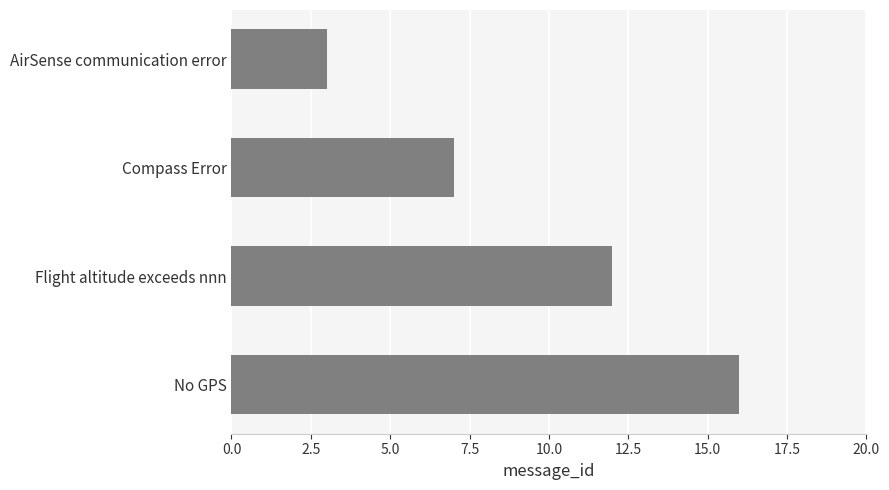

What is the value of the 2nd bar from the top?

7